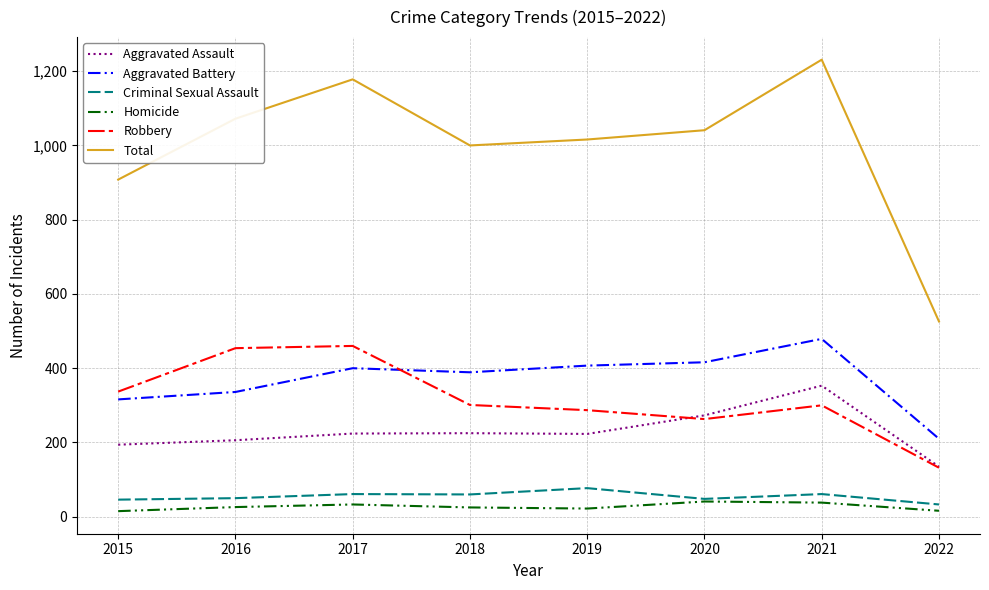

Which series has the largest range (max minus min)?

Total